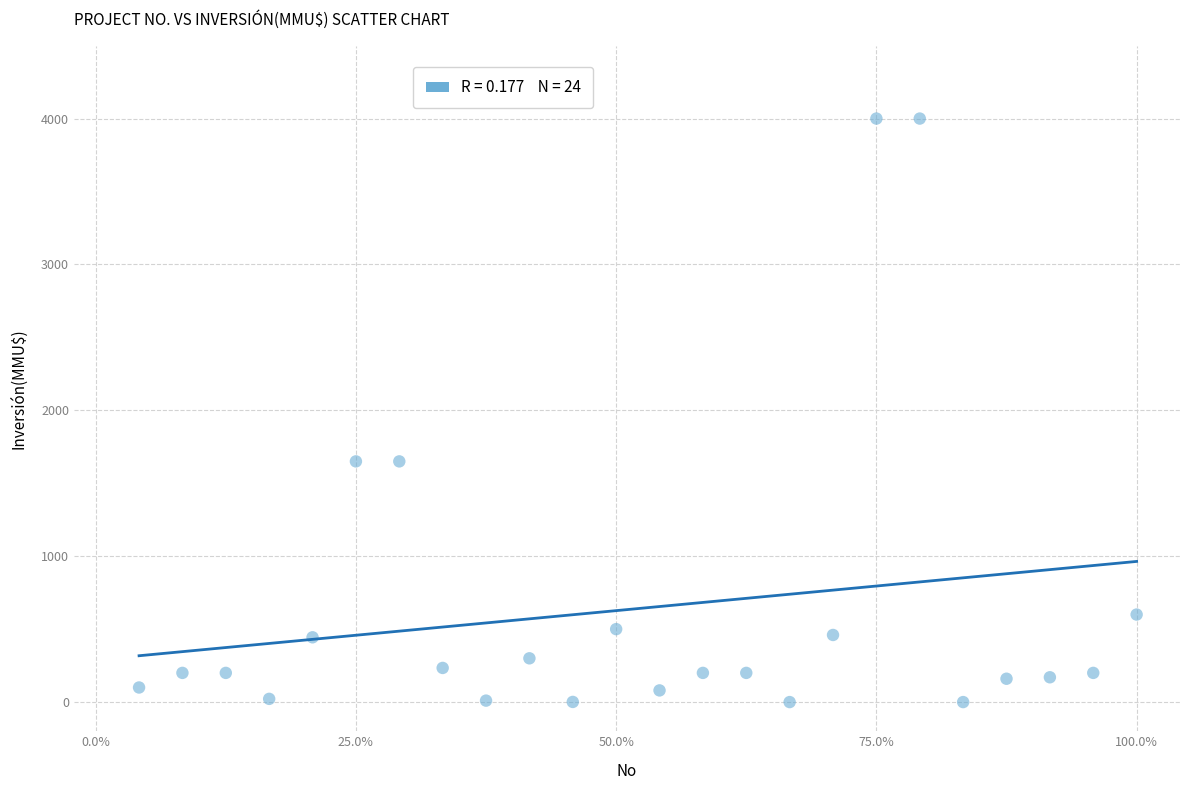

What is the range of X values (max minus min)?

23